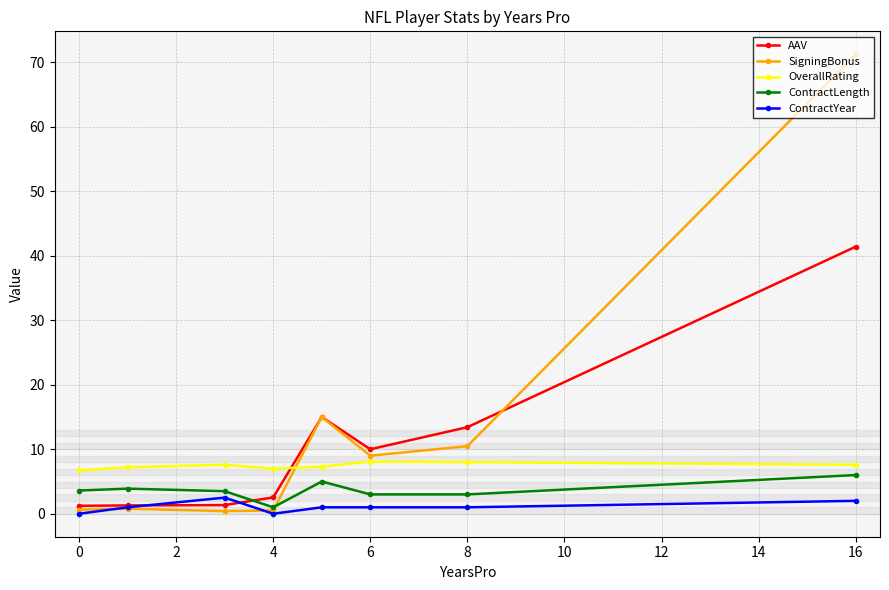

Which series has the widest spread of values?

SigningBonus